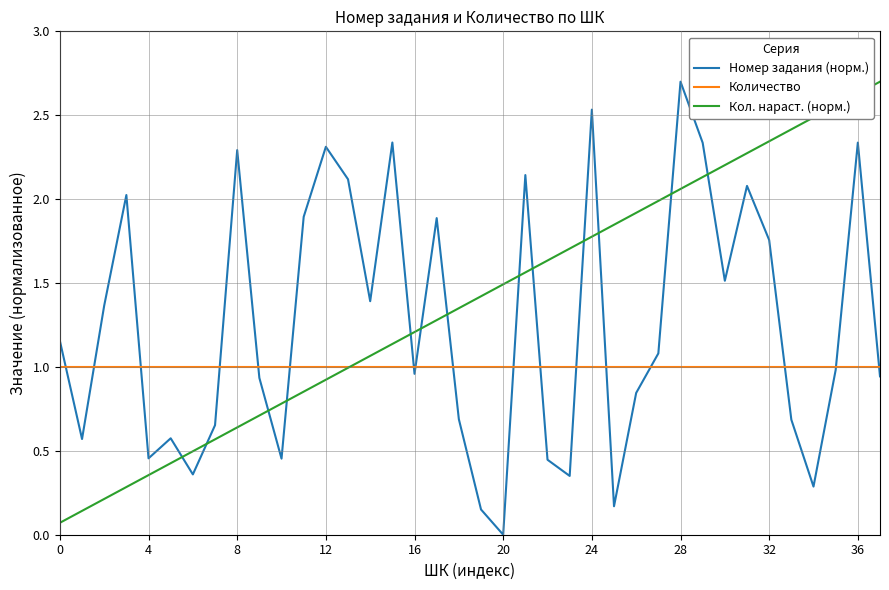

True or false: Кол. нараст. (норм.) and Номер задания (норм.) intersect in this chart.

True